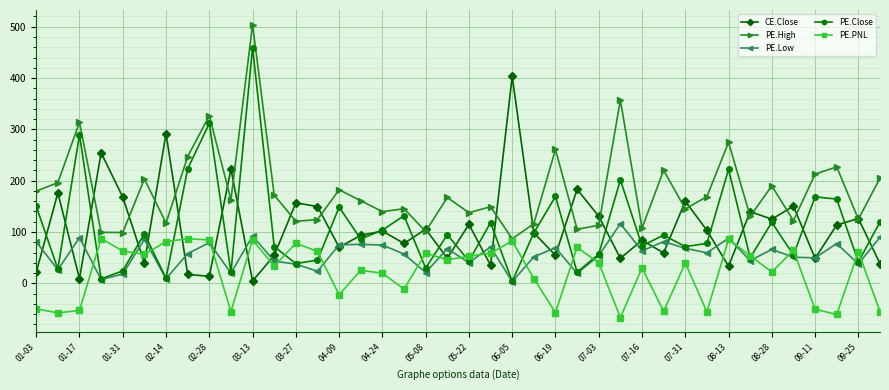

How many values in the CE.Close series are below 101?

20